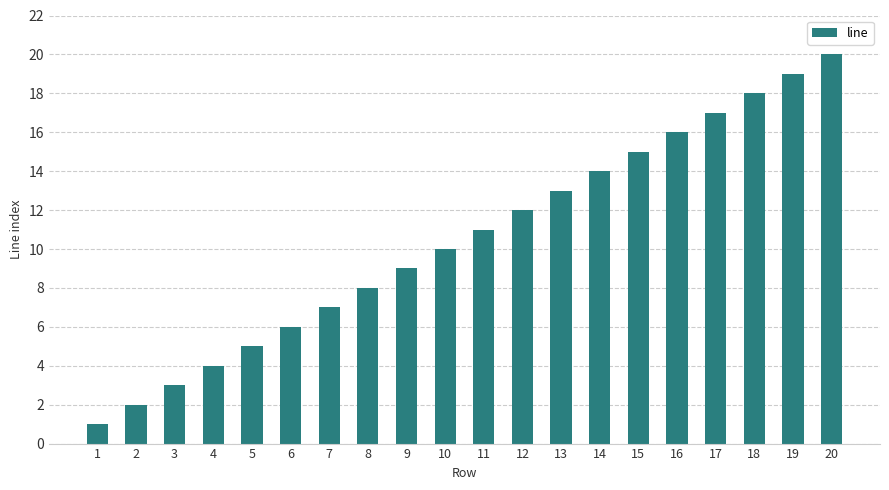

List the labels in order of value, largest first.

20, 19, 18, 17, 16, 15, 14, 13, 12, 11, 10, 9, 8, 7, 6, 5, 4, 3, 2, 1